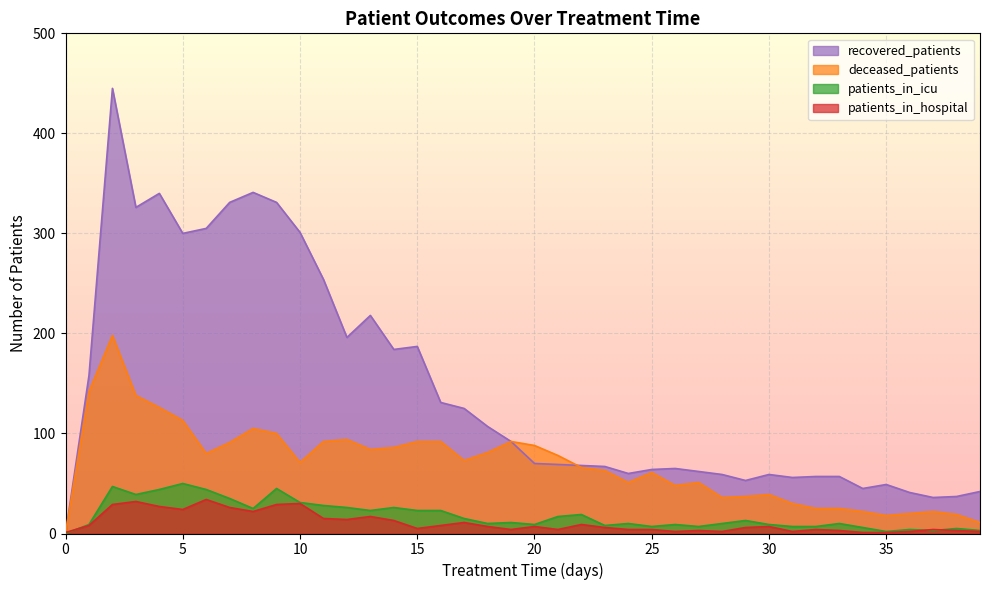

What is the value of the patients_in_icu point at the 22nd from the left?

17